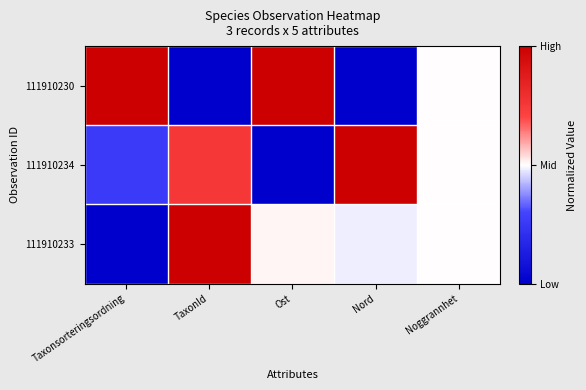

Reading left to right, extract all data points from this chart.

111910230: Taxonsorteringsordning=1.0	TaxonId=0.0	Ost=1.0	Nord=0.0	Noggrannhet=0.5
111910234: Taxonsorteringsordning=0.3	TaxonId=0.8	Ost=0.0	Nord=1.0	Noggrannhet=0.5
111910233: Taxonsorteringsordning=0.0	TaxonId=1.0	Ost=0.5	Nord=0.5	Noggrannhet=0.5